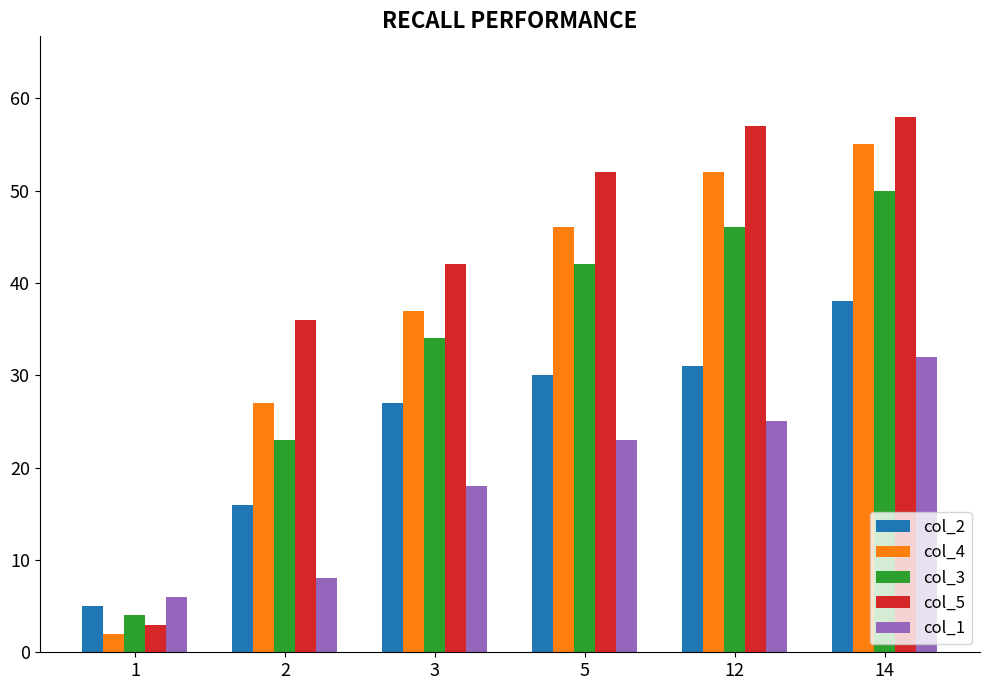

What is the value of the col_3 bar at the 5th from the left?

46